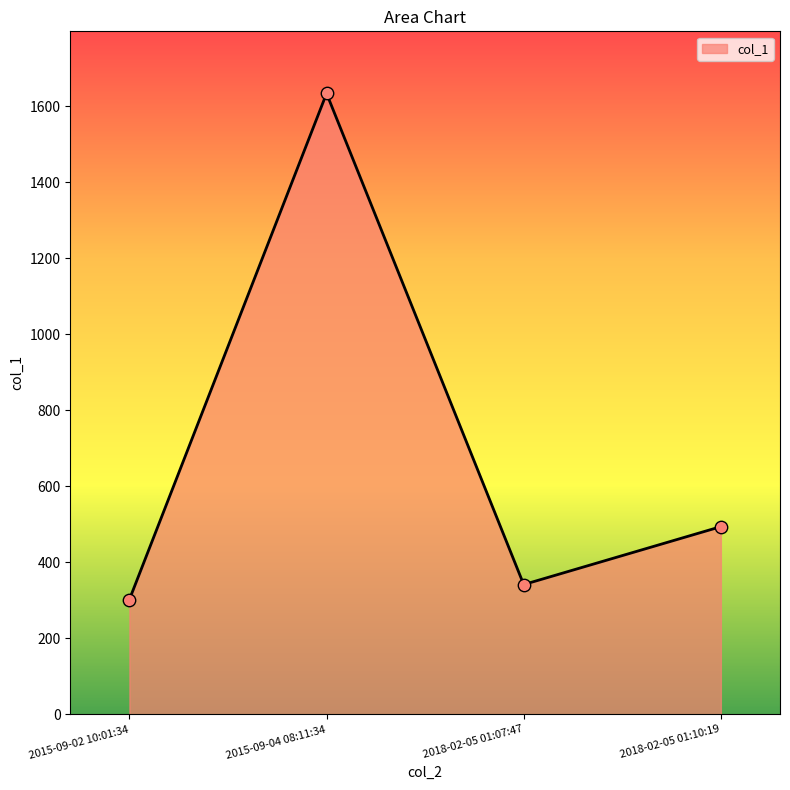

Approximately how many times larger is the value at 2018-02-05 01:07:47 compared to 2015-09-04 08:11:34?

0.2